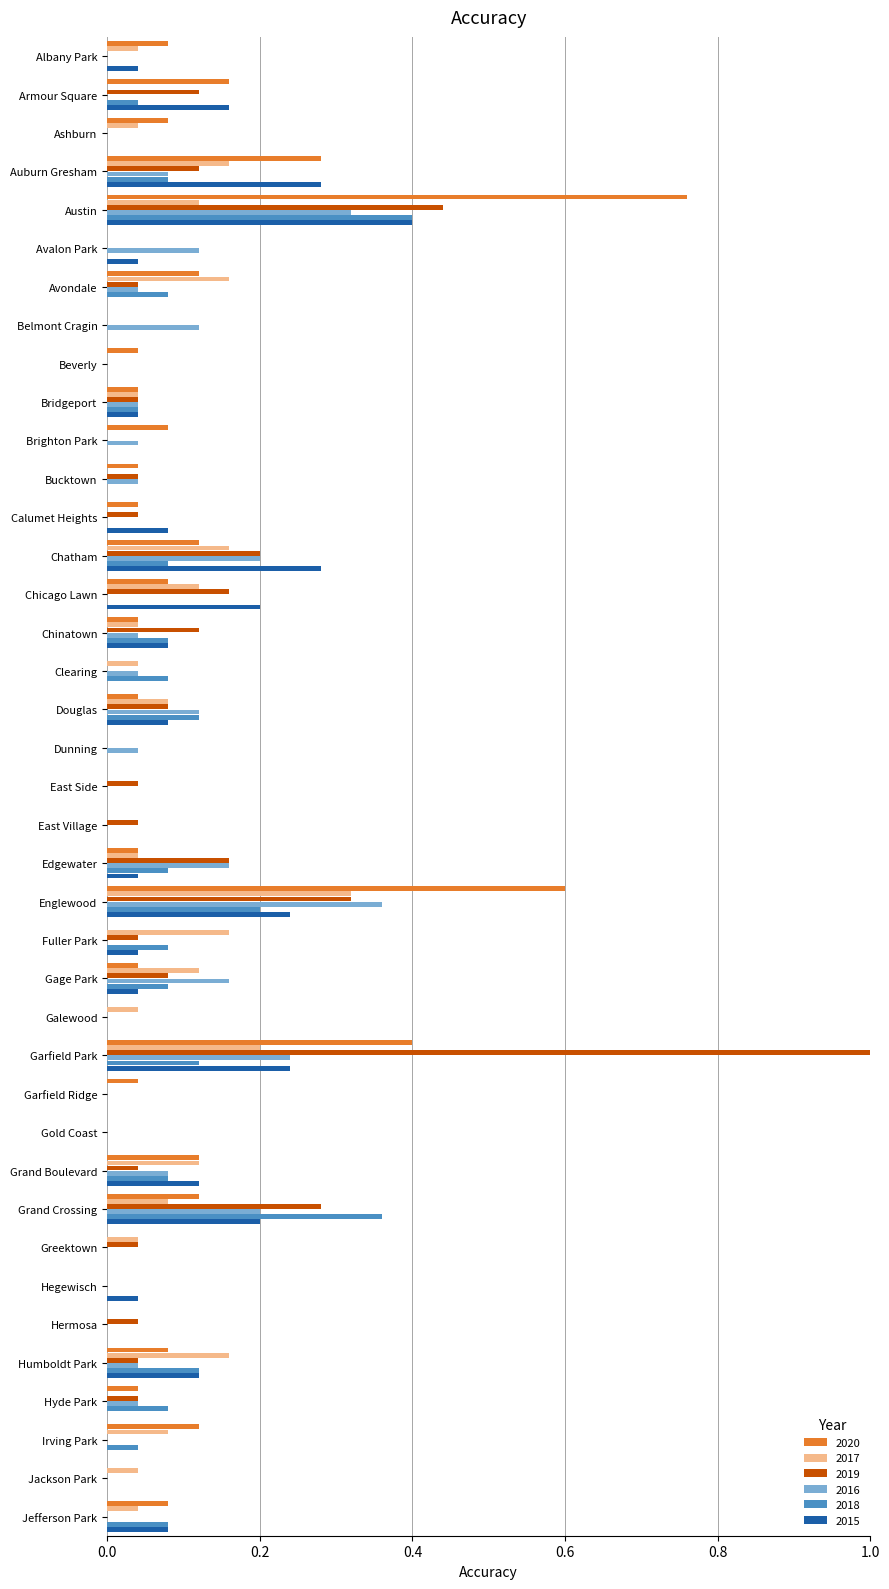

Is the value of 2019 at Irving Park greater than the value of 2018 at Fuller Park?

No